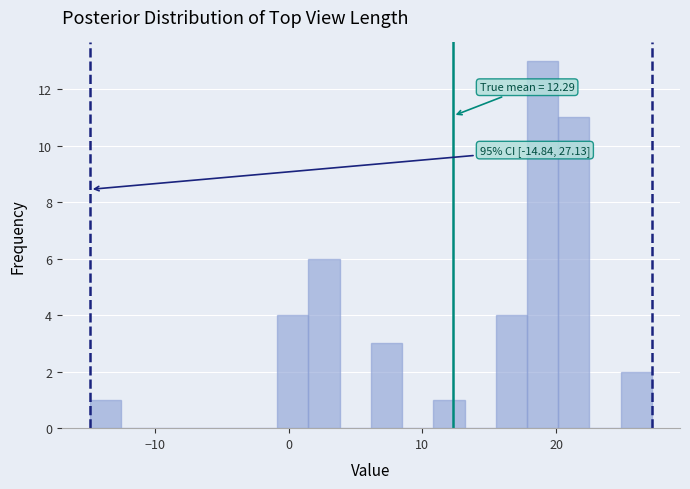

Read against the x-axis, roughly where is the centre of the tallest bar?

19